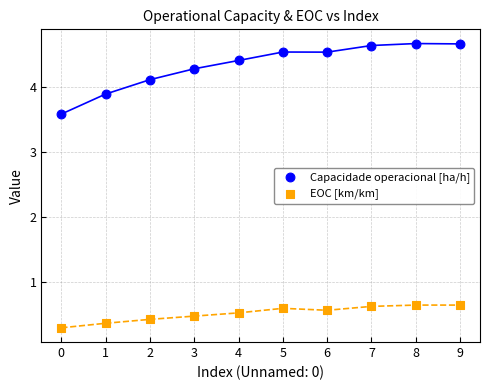

What are all the series names shown in the legend?

Capacidade operacional [ha/h], EOC [km/km]